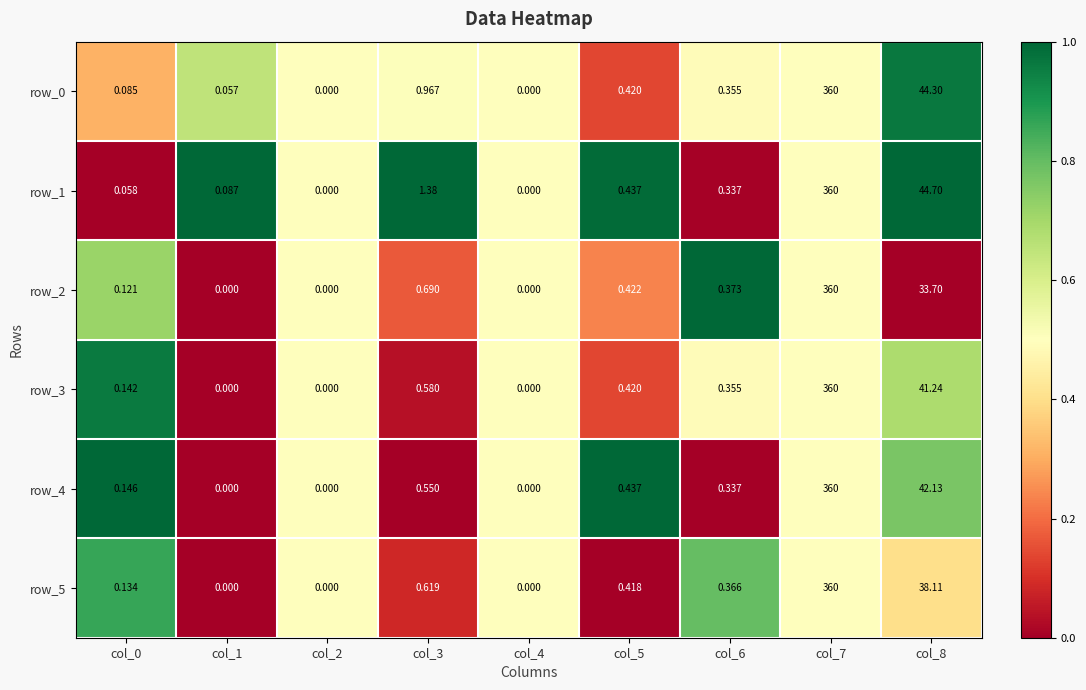

Is the value of row_5 at col_5 greater than the value of row_2 at col_6?

Yes